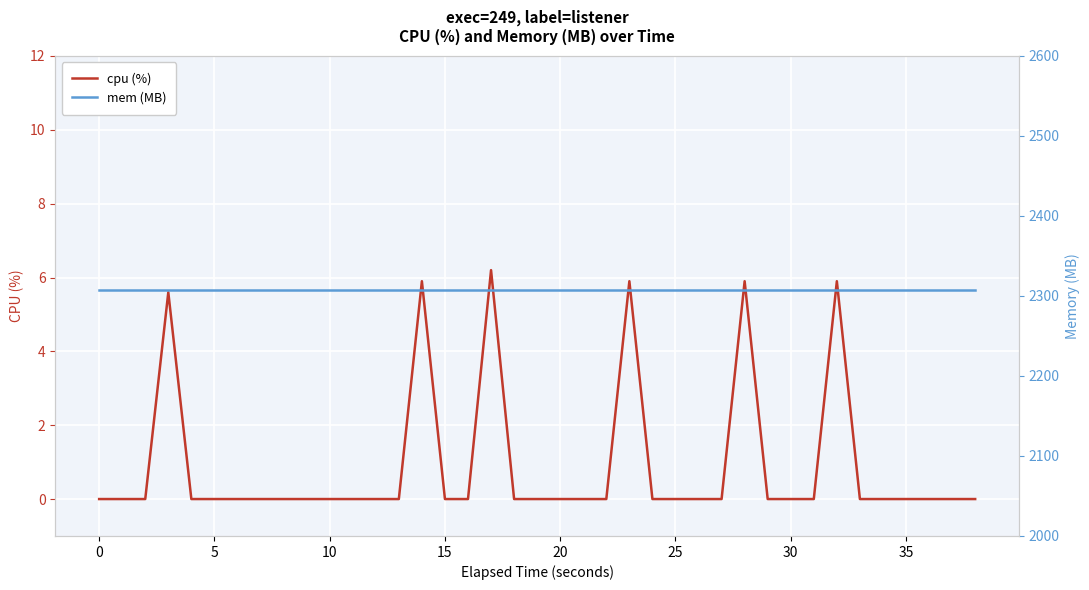

Is the value of cpu (%) at 13 greater than the value of mem (MB) at 13?

No